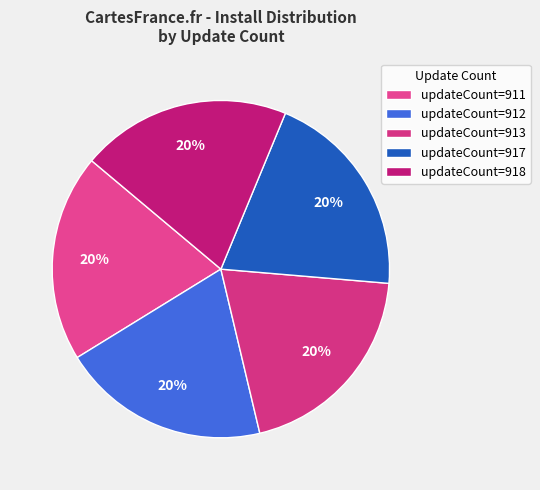

How many slices are in this pie chart?

5